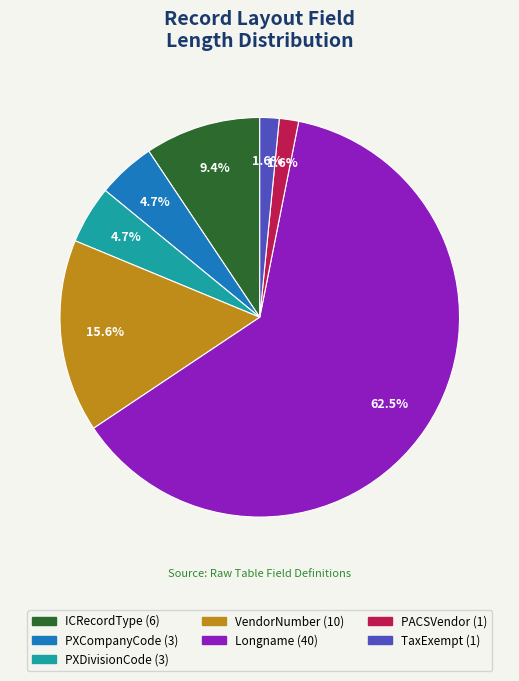

To the nearest percent, what percentage of the pie is PXCompanyCode?

5%